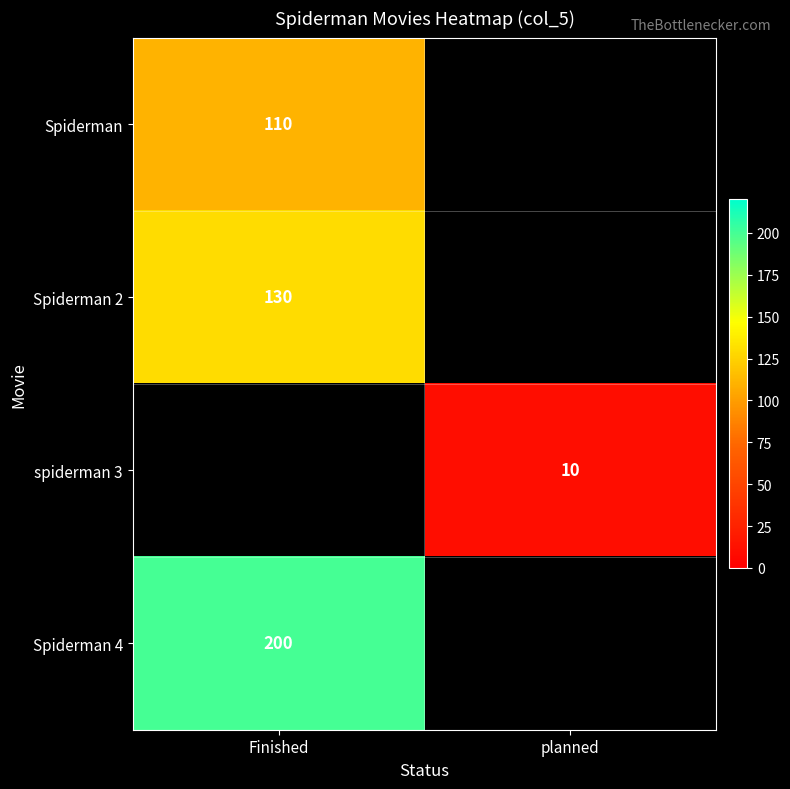

The value of Spiderman at Finished is 69. True or false?

False